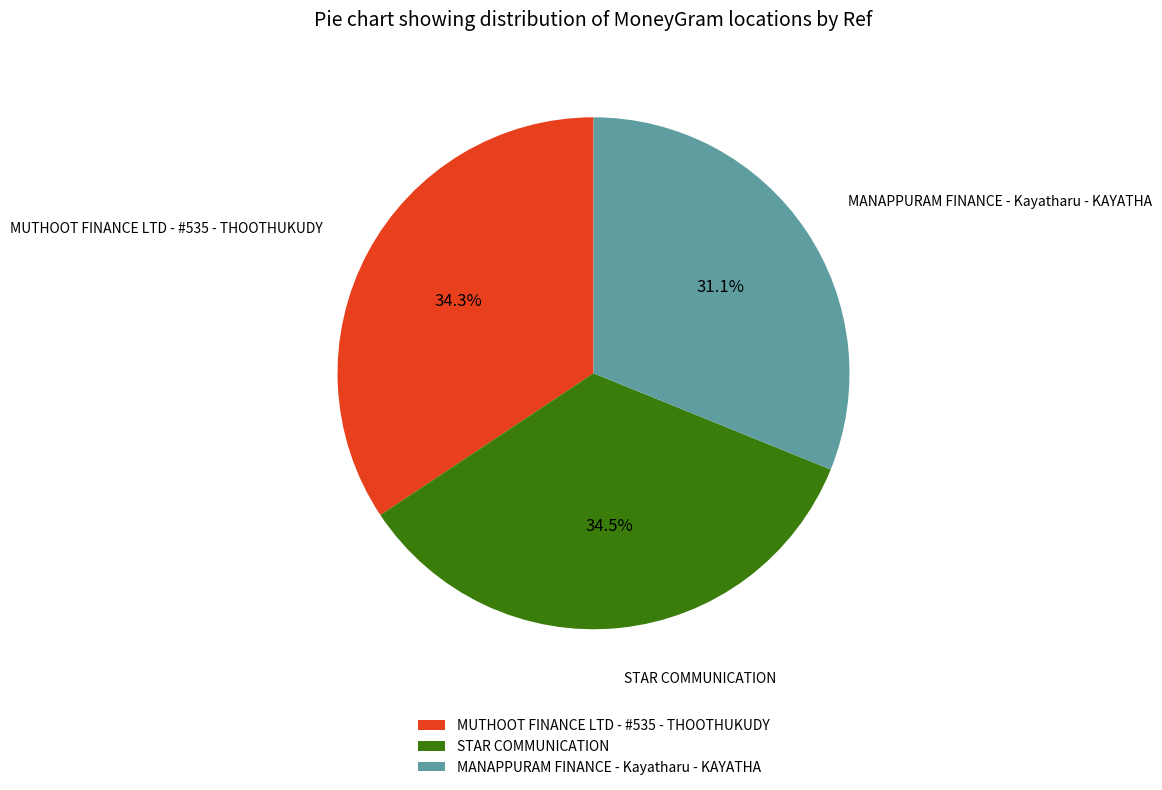

Which category has the smallest portion of the pie?

MANAPPURAM FINANCE - Kayatharu - KAYATHA